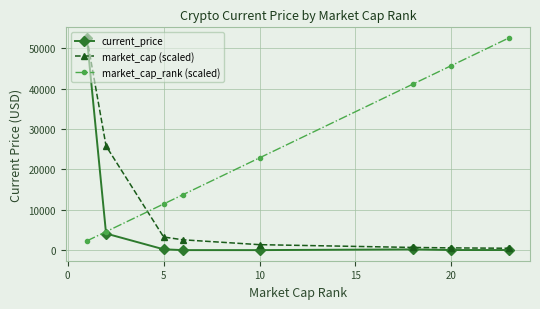

True or false: market_cap_rank (scaled) has more than 1 interior local peaks.

False